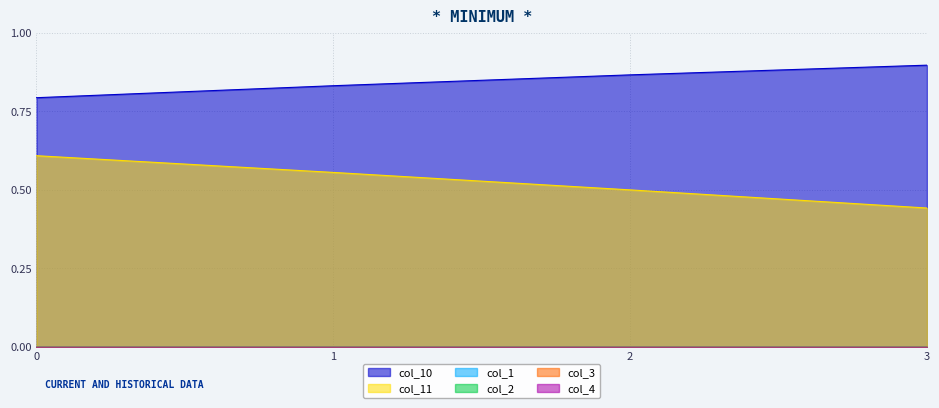

What is the difference between the col_11 values at 1 and 2?

0.1